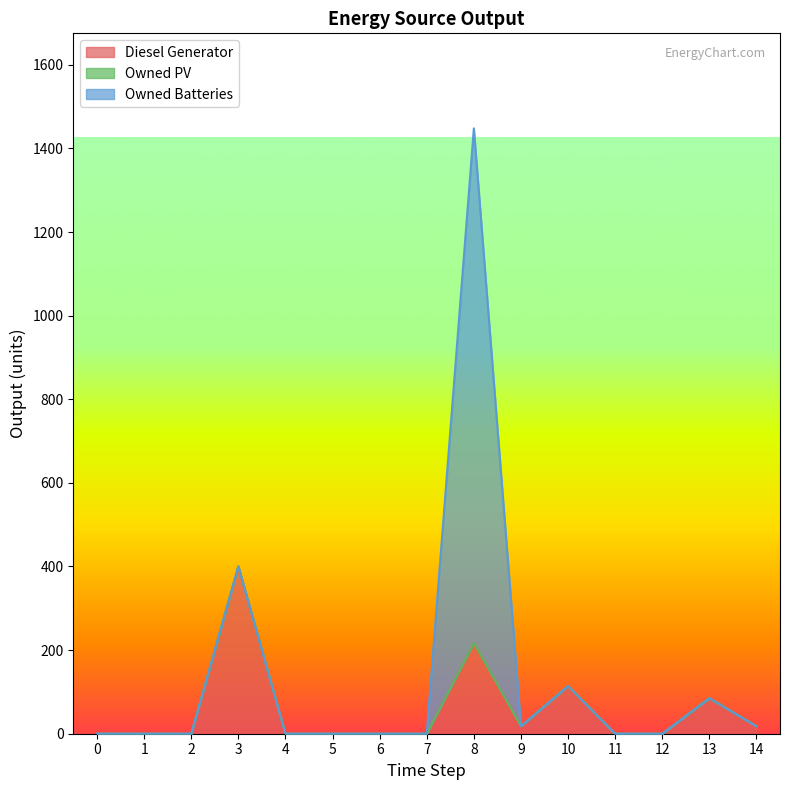

List the series in order of their overall mean, lowest first.

Owned PV, Diesel Generator, Owned Batteries